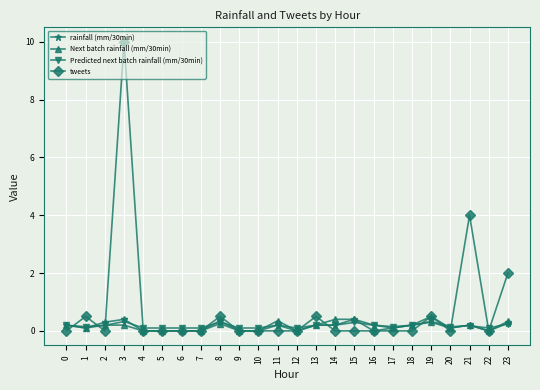

True or false: tweets has more than 1 interior local peaks.

True